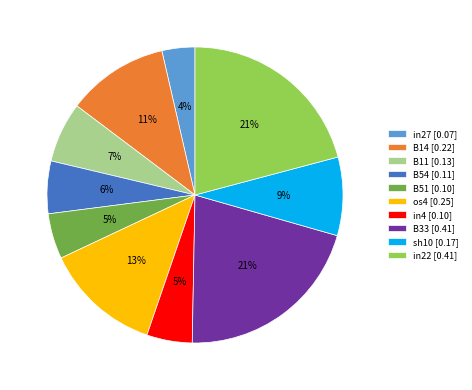

Combined, do B54 [0.11] and in4 [0.10] account for over 50%?

No